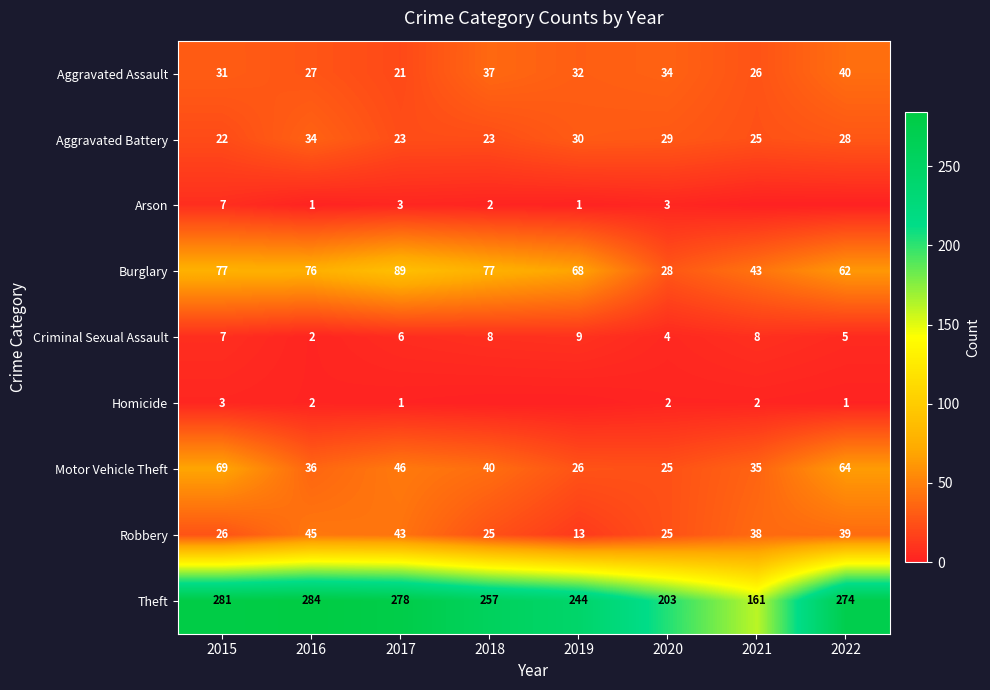

Is it true that Aggravated Battery equals 37 at 2018?

False